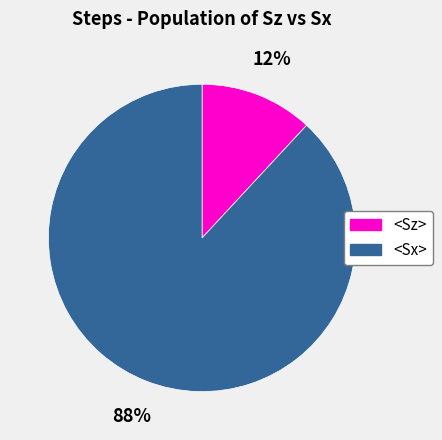

Does any single category account for the majority?

Yes